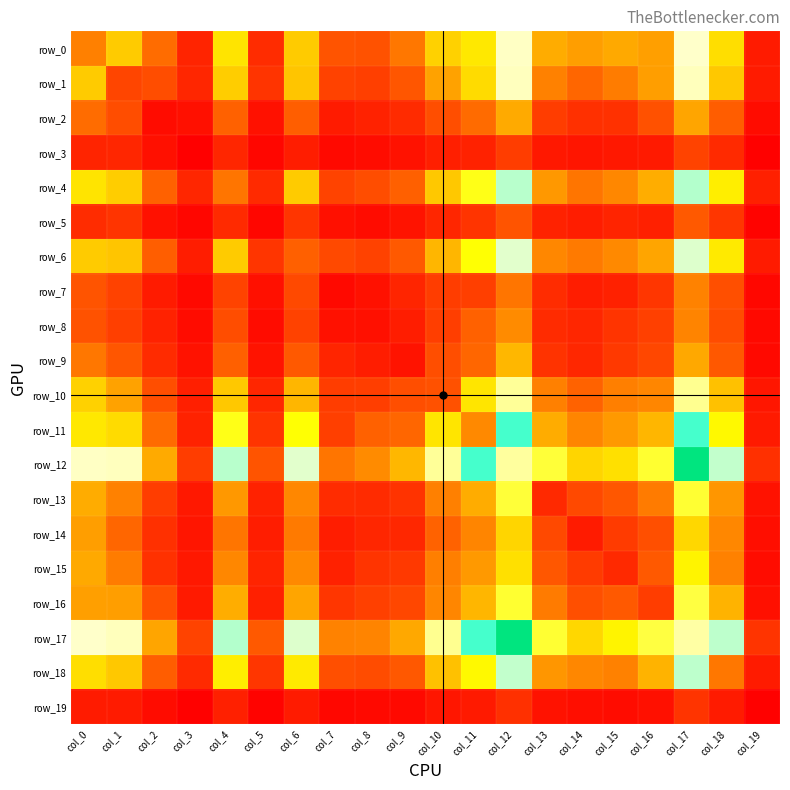

What is the approximate value of row_10 at col_15?

276